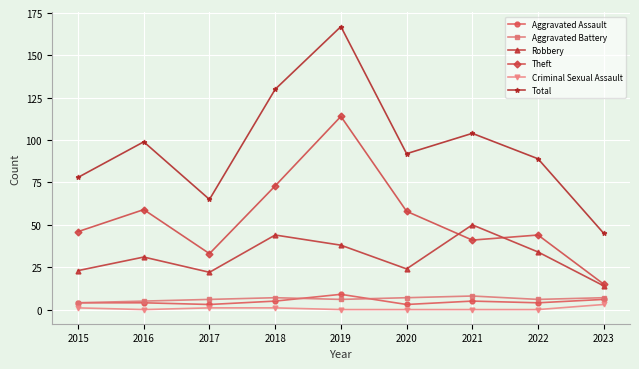

What is the value of the Total point at the 5th from the left?

167